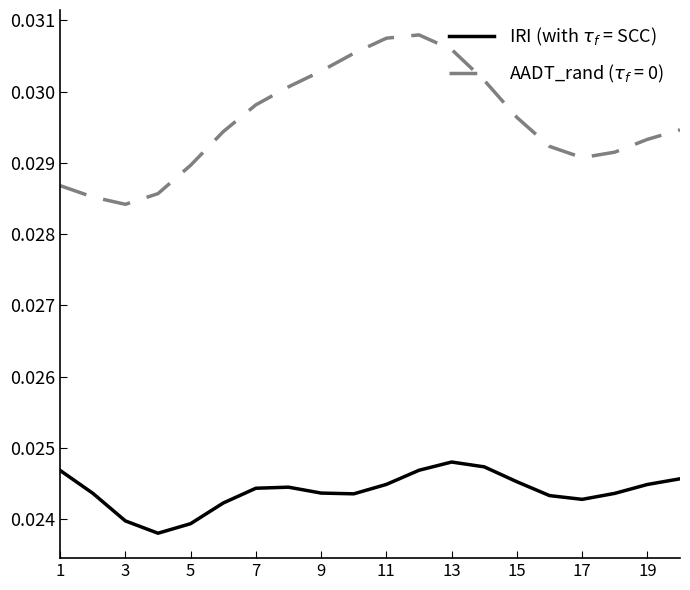

Which label corresponds to the largest value in the chart?

13